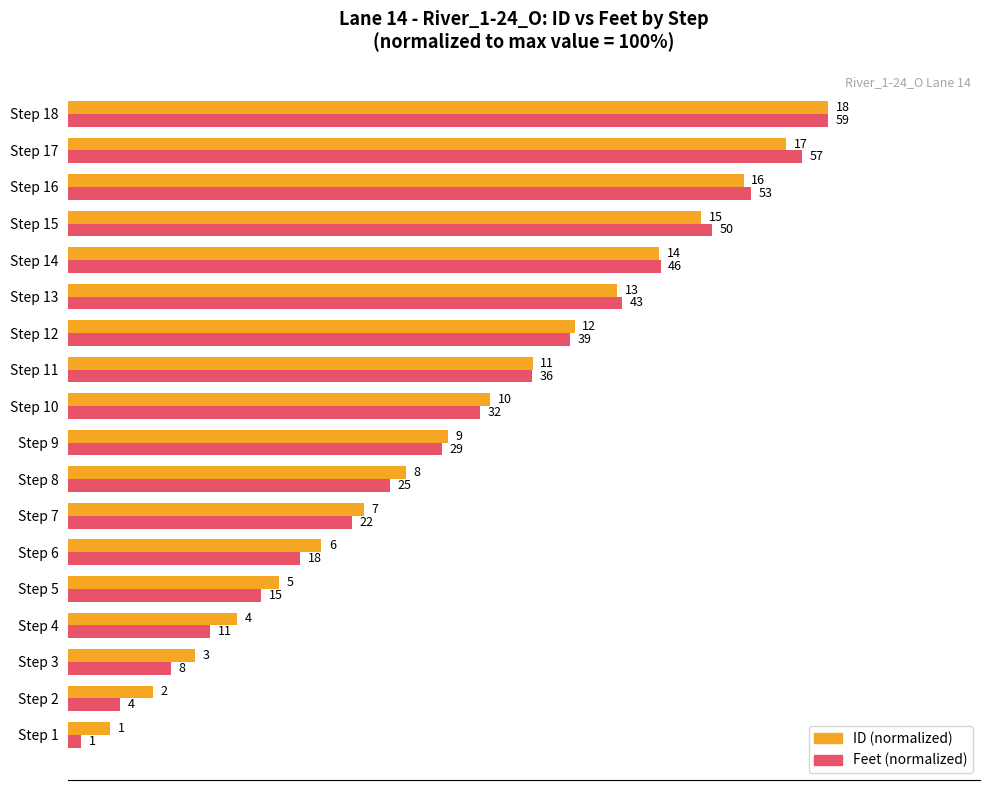

What are all the series names shown in the legend?

ID (normalized), Feet (normalized)